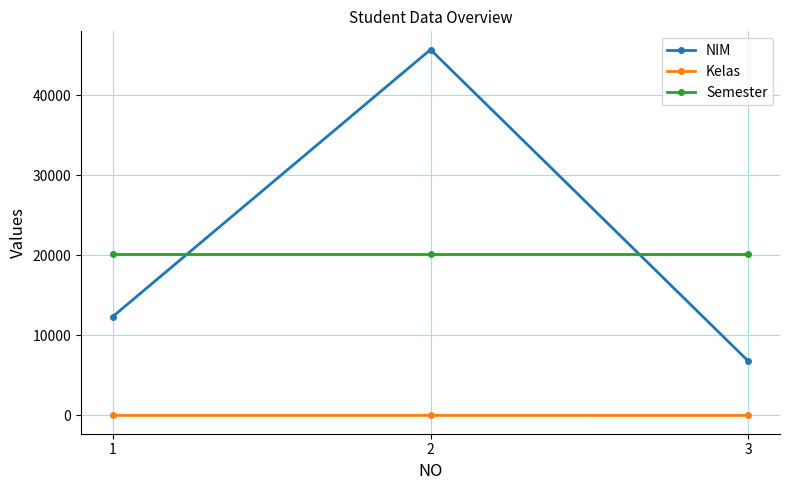

What is the average value of the NIM series?

21604